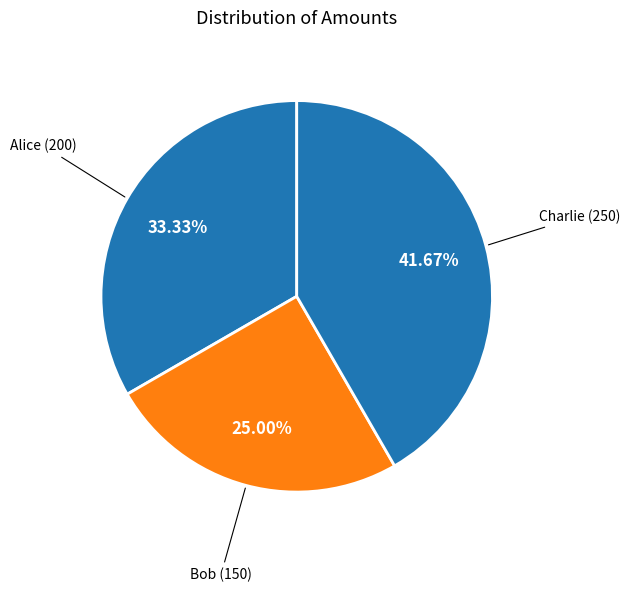

Which slice is the largest?

Charlie